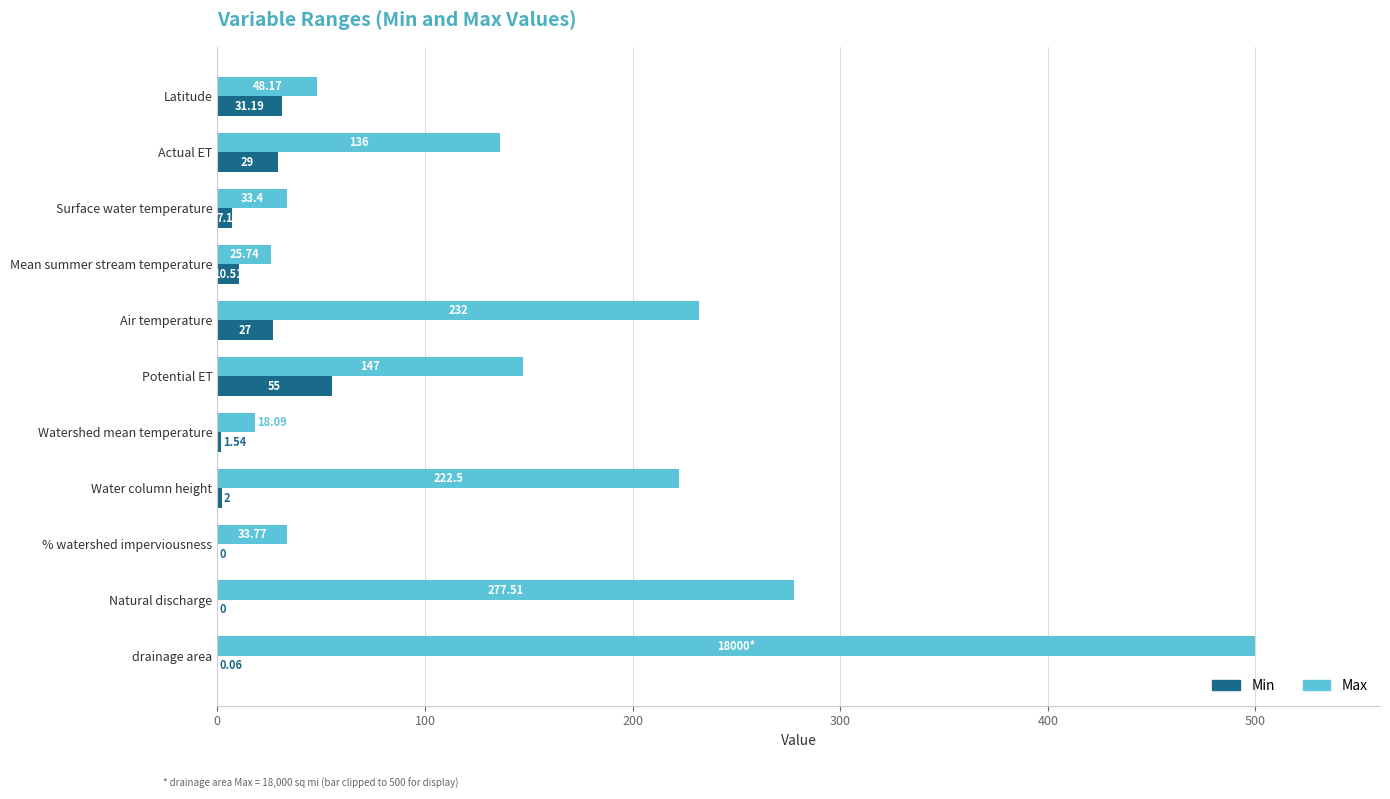

At which label does Min reach its peak?

Potential ET